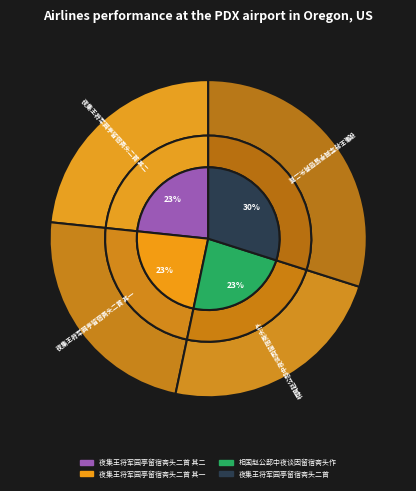

Rank the categories by value from lowest to highest.

夜集王将军园亭留宿斋头二首 其一, 夜集王将军园亭留宿斋头二首 其二, 相国赵公邸中夜谈因留宿斋头作, 夜集王将军园亭留宿斋头二首